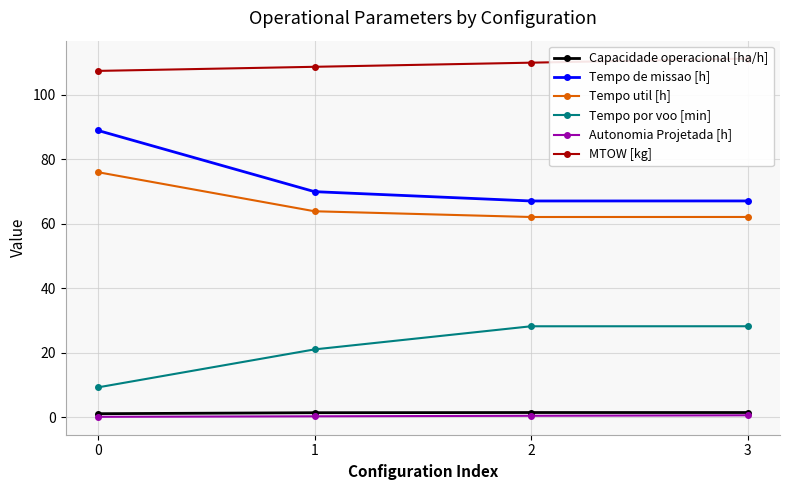

Where is Tempo por voo [min] nearest to the value 18?

1